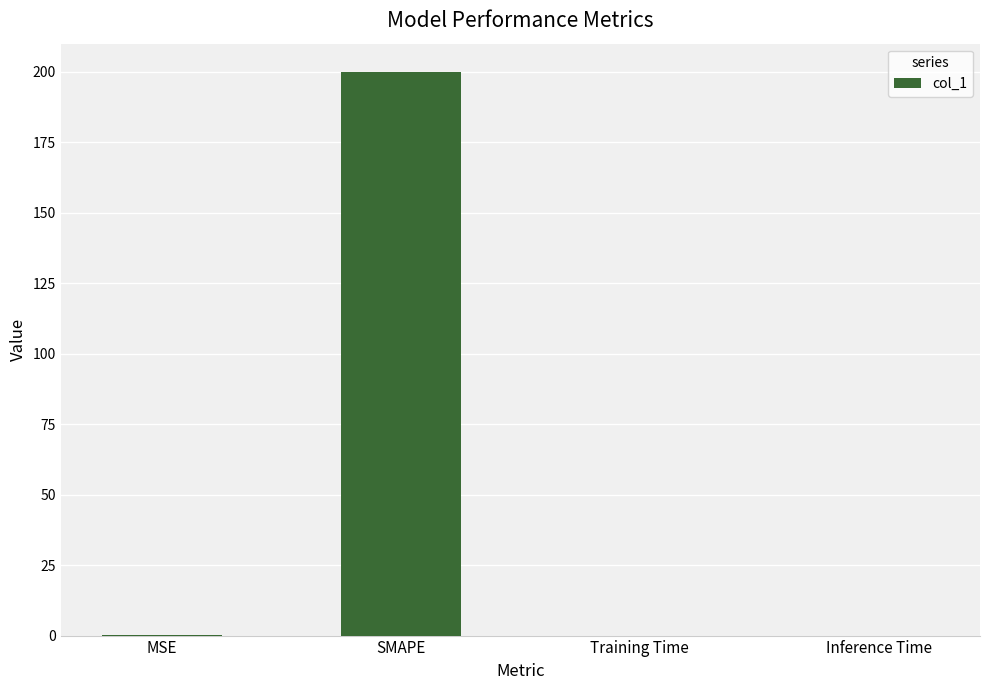

Is it true that the value at Training Time is 0.0?

True